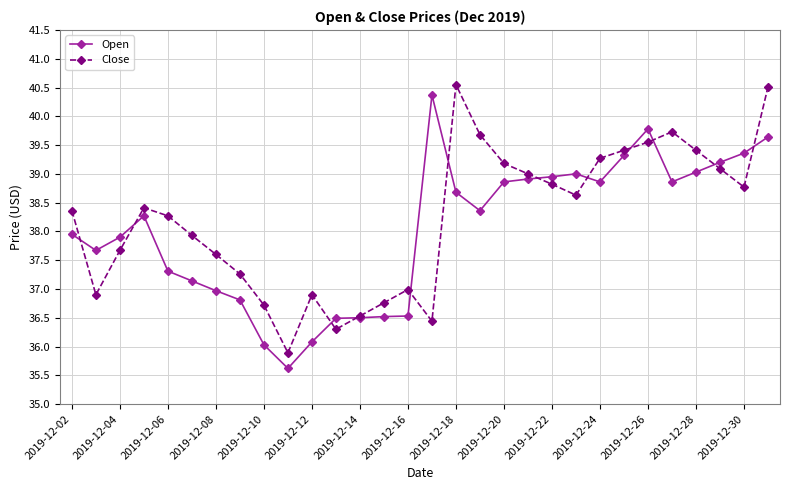

What is the smallest value displayed?

35.6